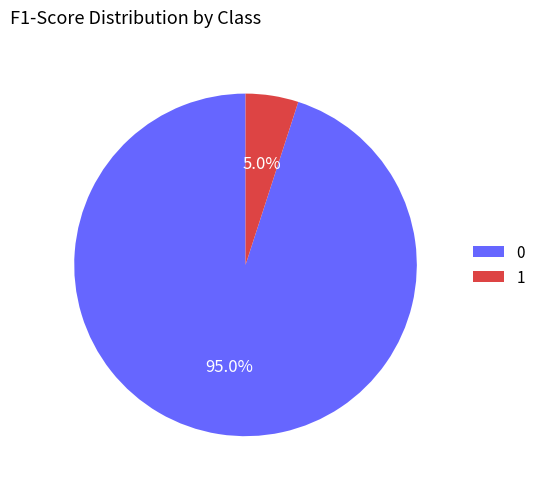

Combined, do 0 and 1 account for over 50%?

Yes